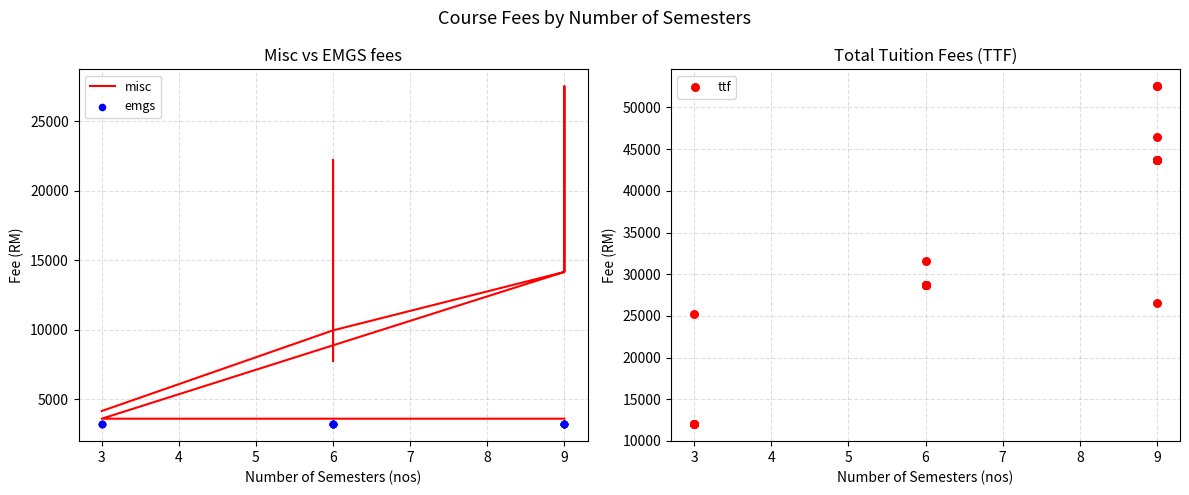

What is the total value across all series at 6?

42570